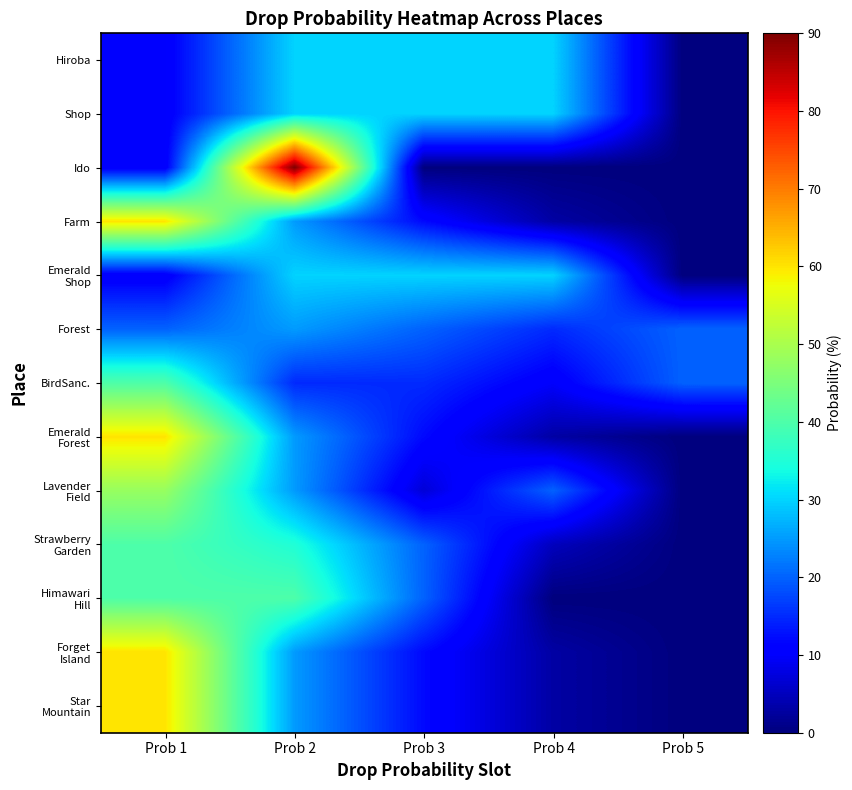

Which series has the largest range (max minus min)?

Ido